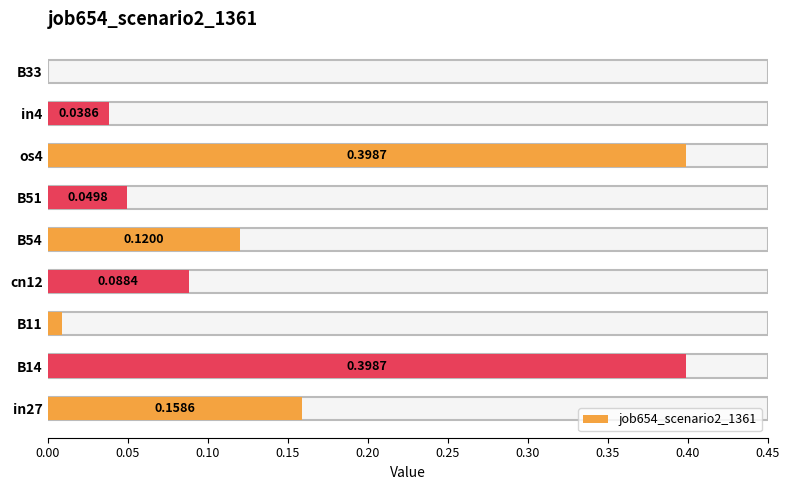

What is the change in value from B14 to B33?

-0.4